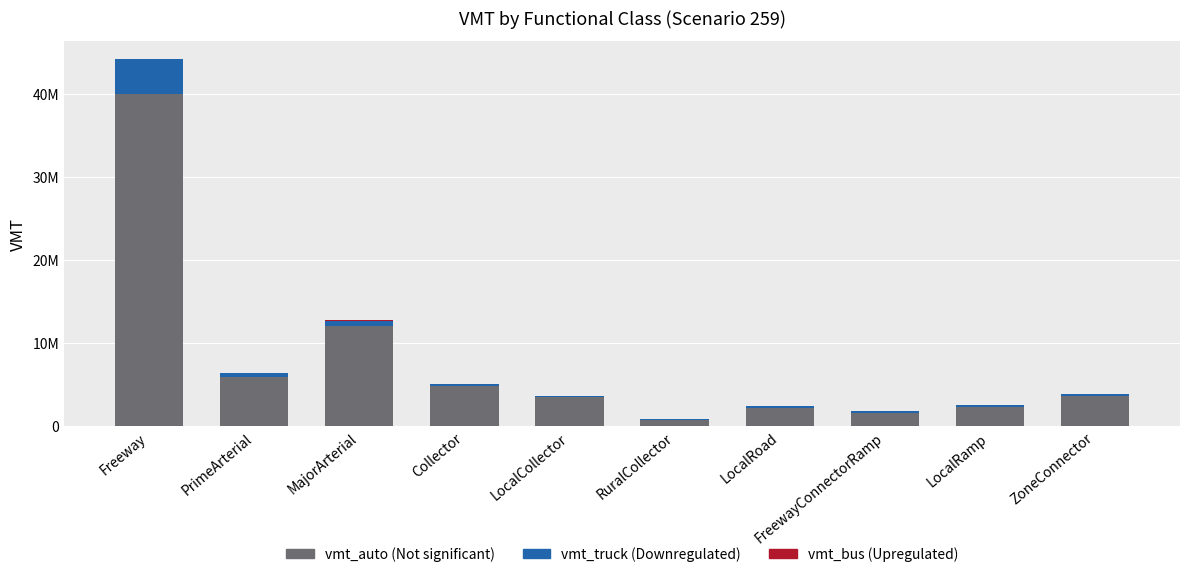

Which has a higher value, Freeway or ZoneConnector?

Freeway